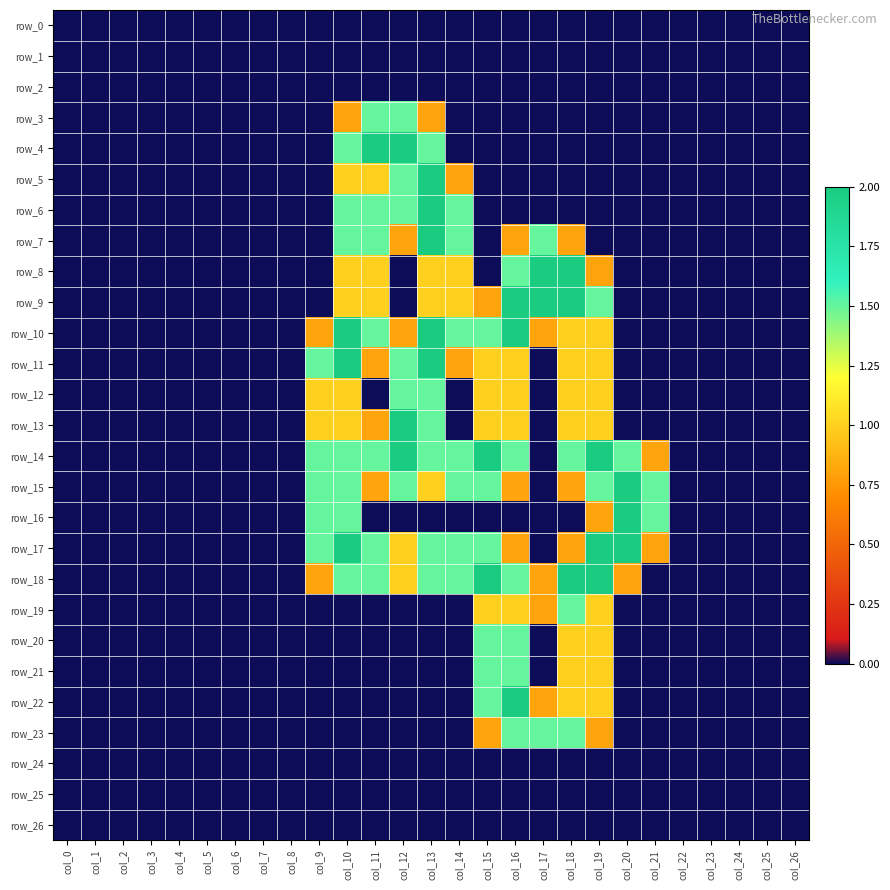

What is the difference between the maximum and minimum values in the row_21 series?

1.5